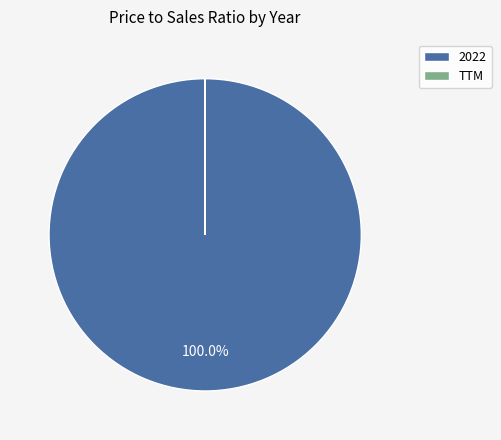

Which slice is the largest?

2022